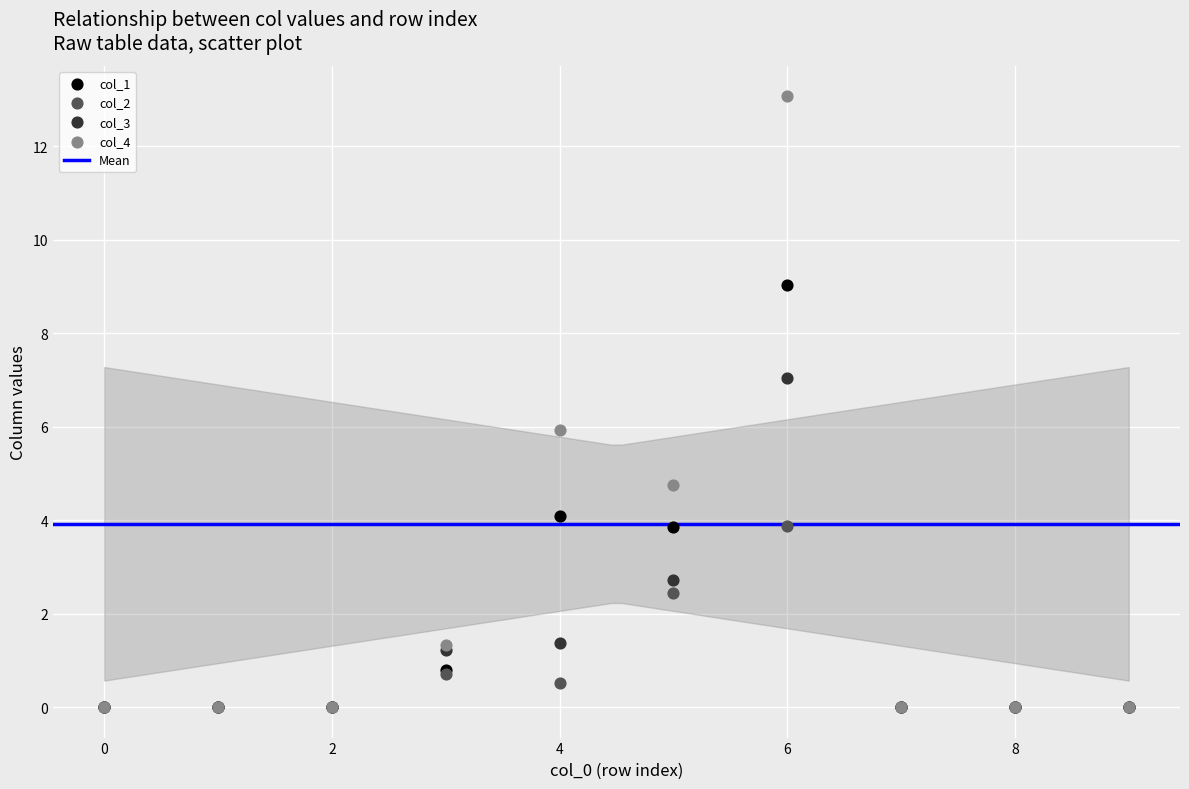

In the col_3 series, what Y value is closest to 3?

2.7